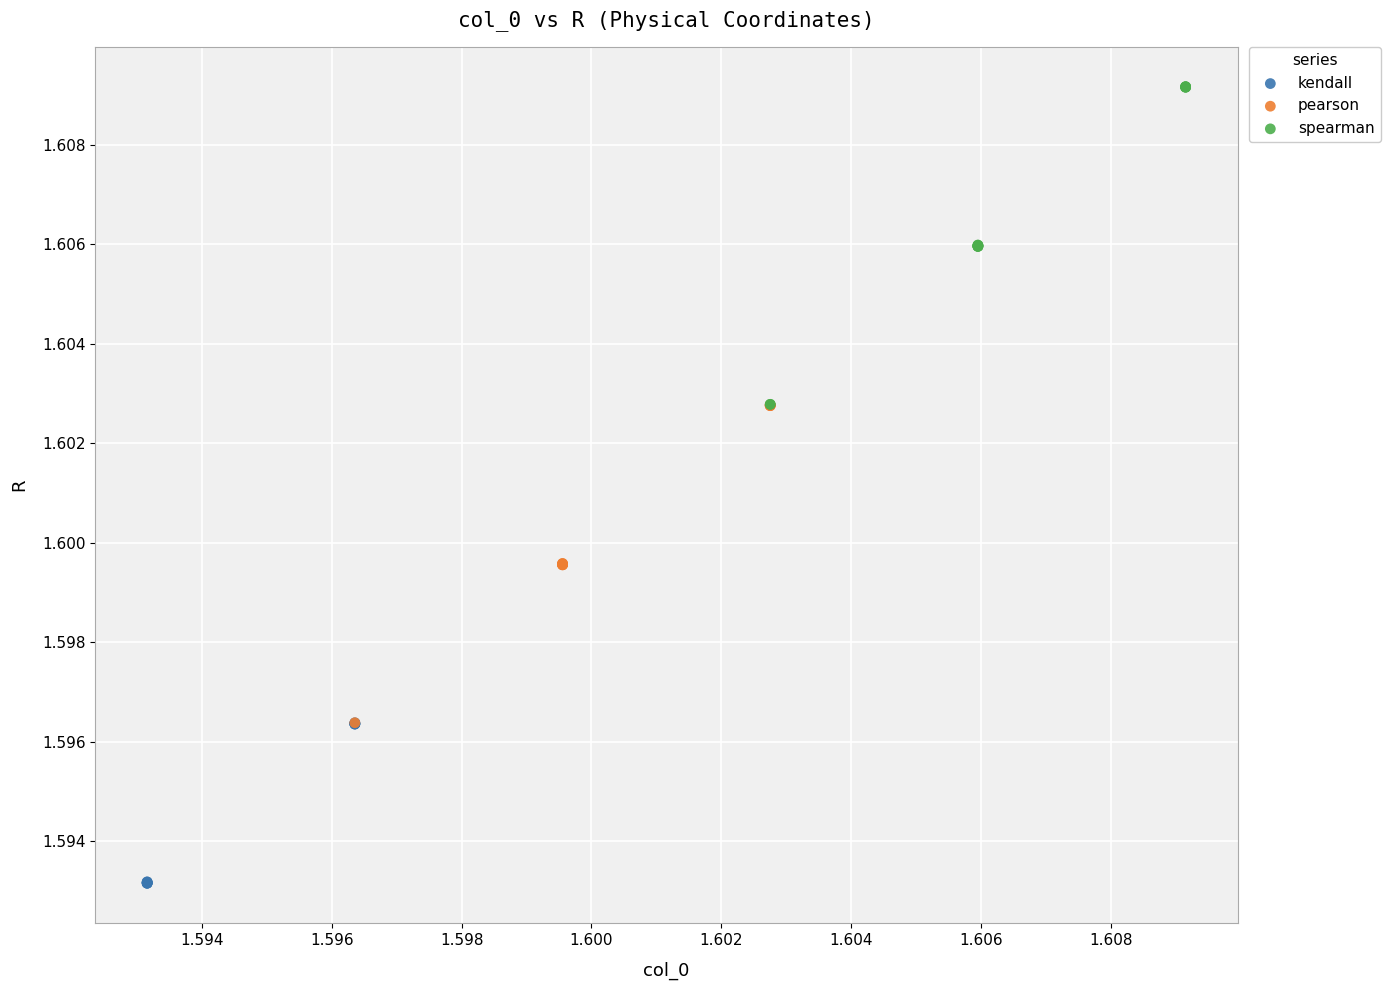

Which series contains the highest Y value?

spearman